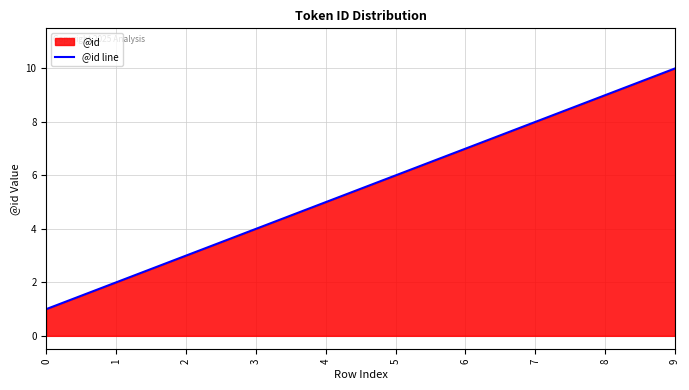

List the labels in order of value, smallest first.

0, 1, 2, 3, 4, 5, 6, 7, 8, 9